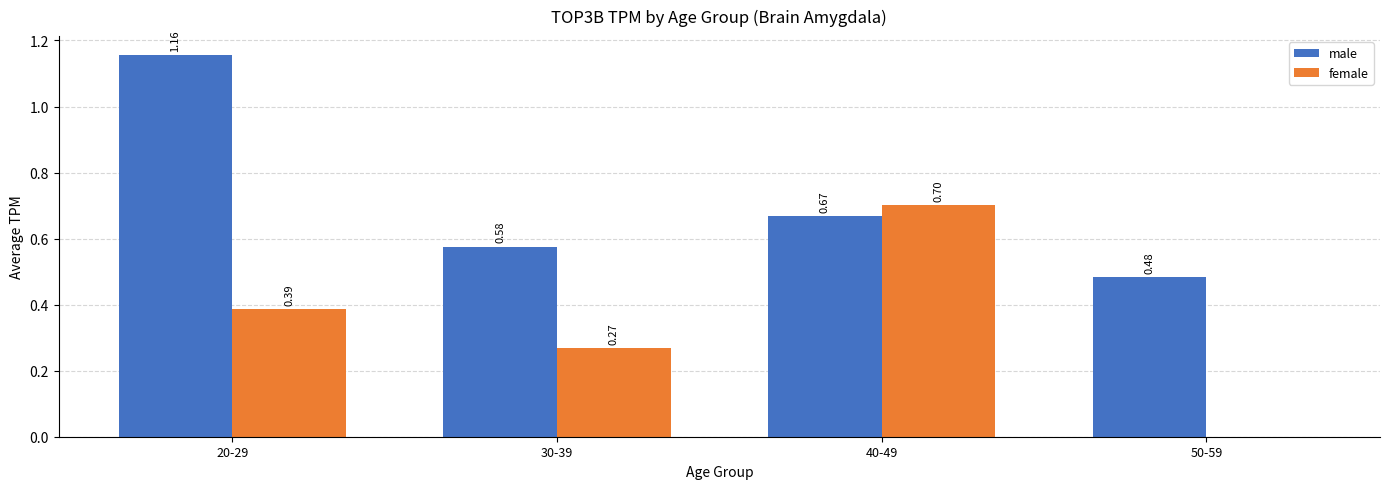

What is the sum of the male values at 20-29 and 30-39?

1.7